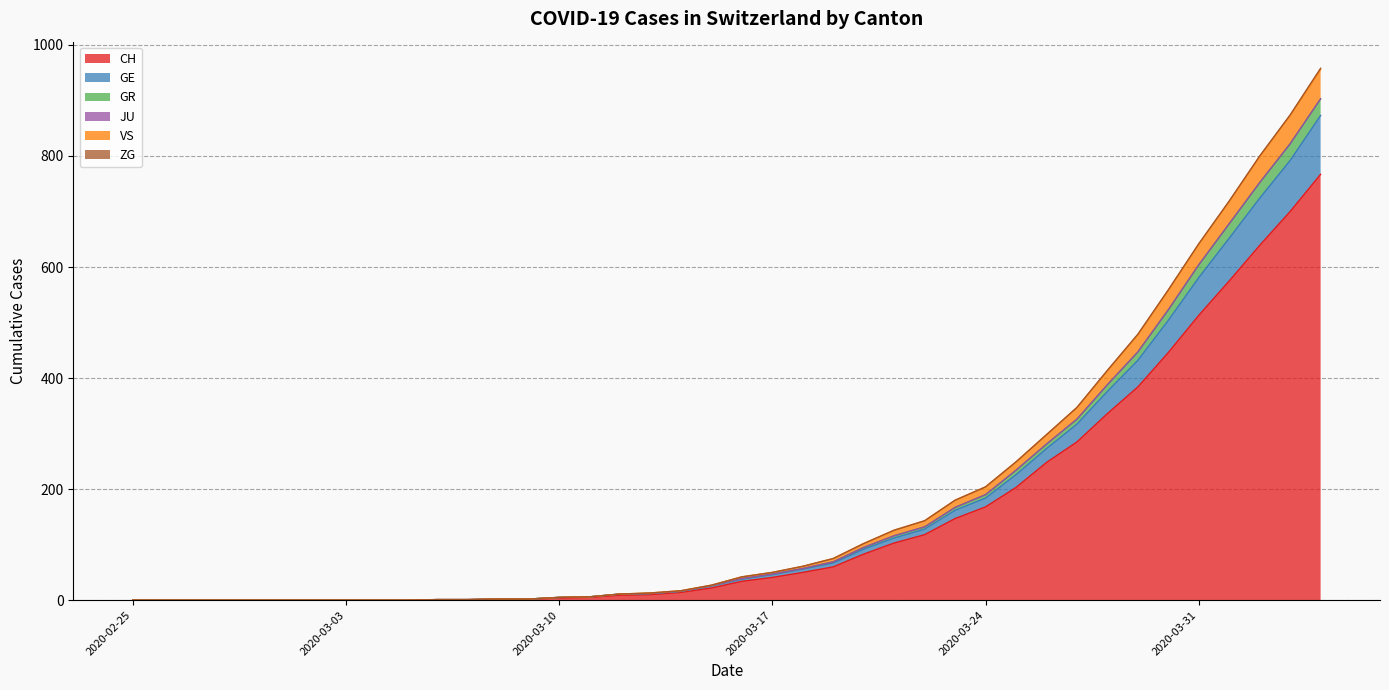

The value of CH at 2020-02-25 is 0. True or false?

True